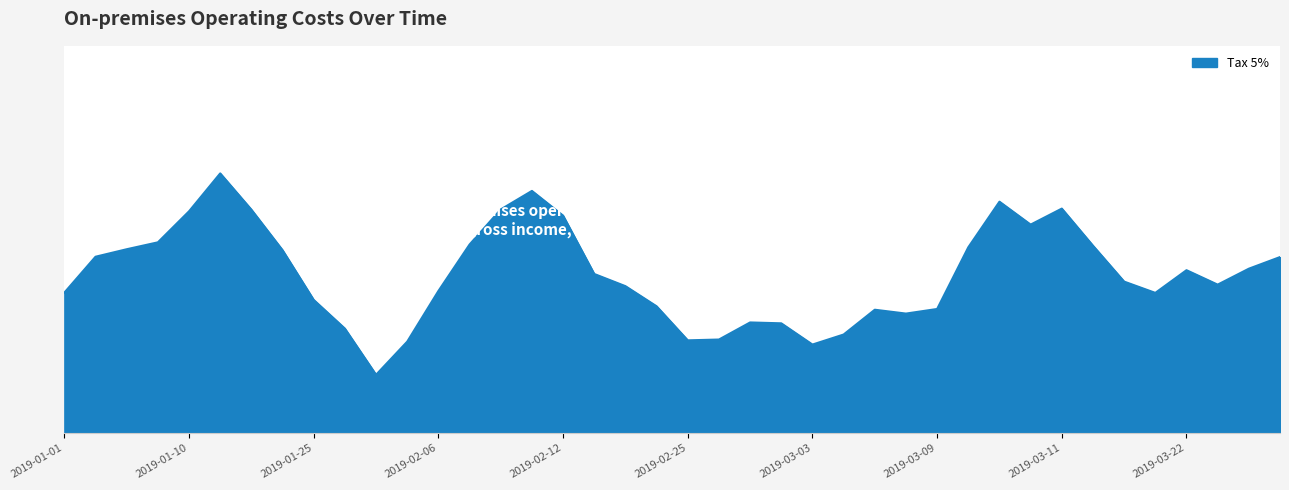

Does the chart have visible grid lines?

No